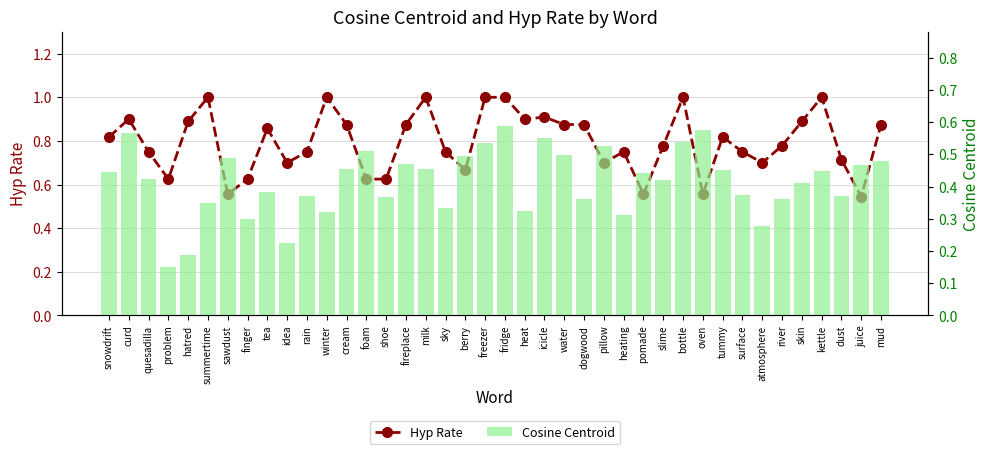

What is the label of the 29th bar from the left?

slime